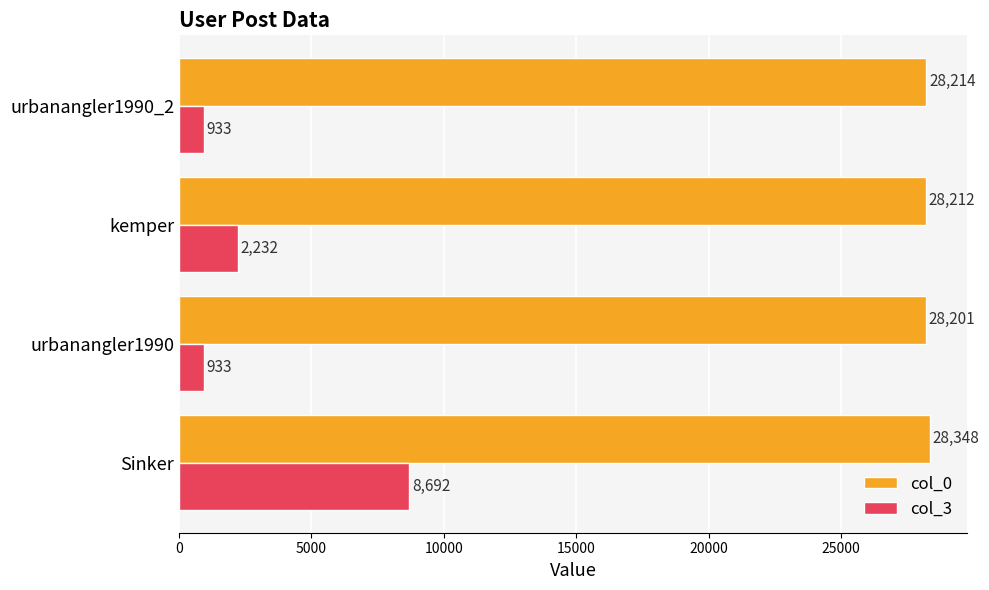

Between Sinker and urbanangler1990, which series saw the biggest shift?

col_3